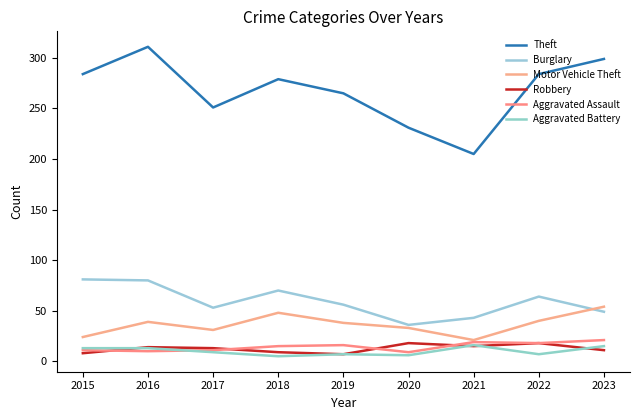

Which series has the widest spread of values?

Theft